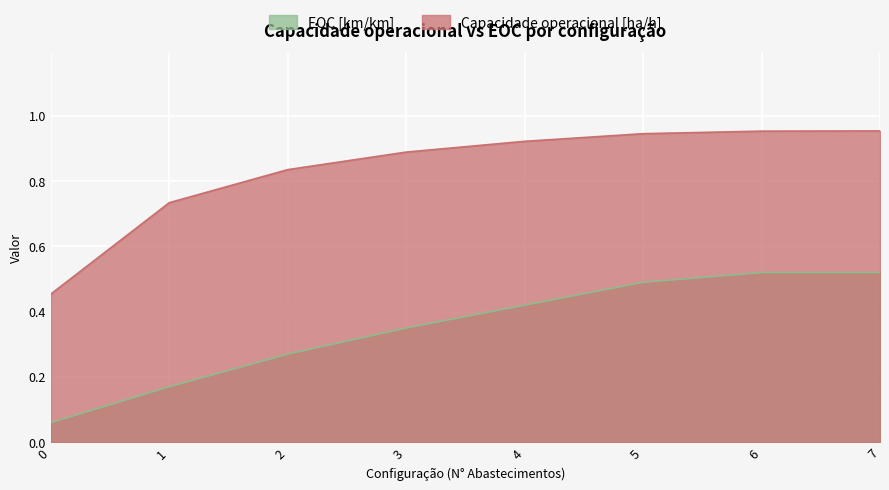

How many EOC [km/km] values are between 0 and 1?

8